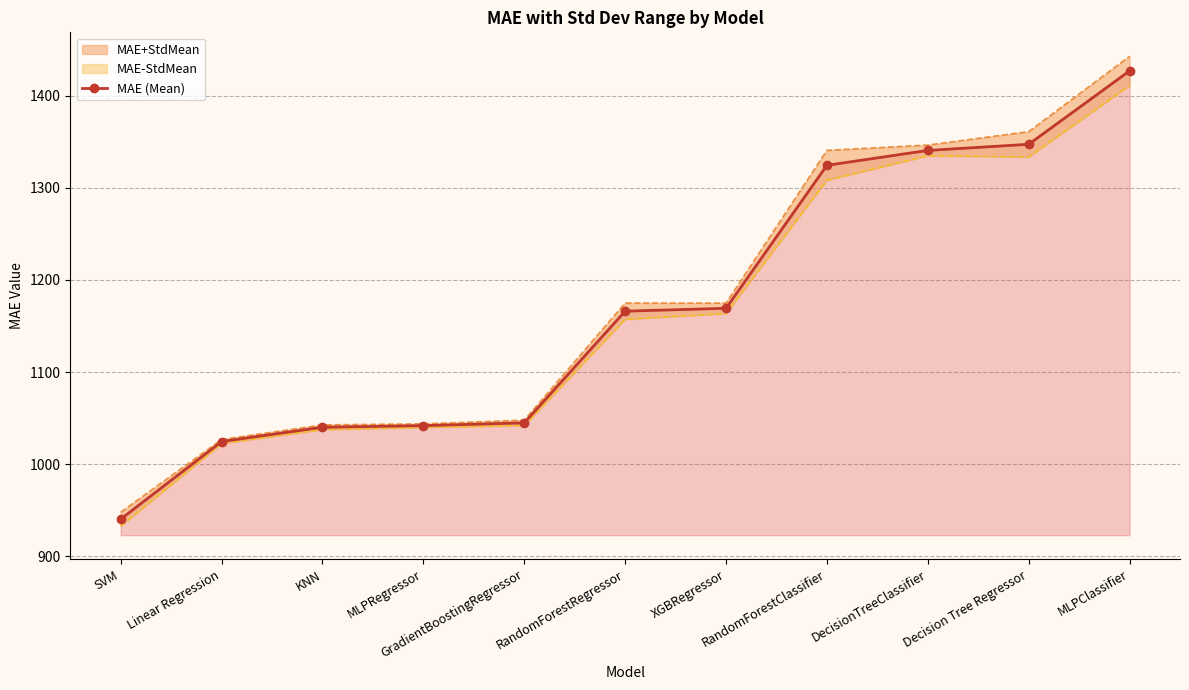

How many lines are shown in the chart?

1